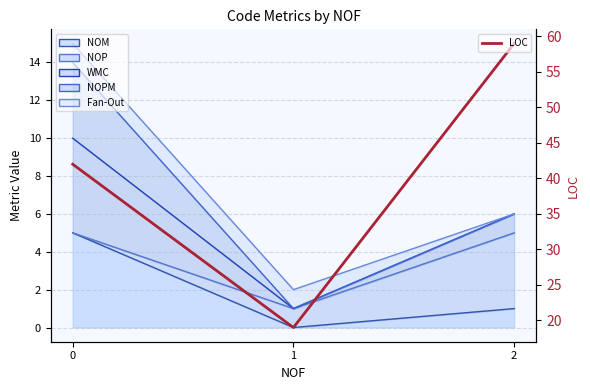

How many lines are shown in the chart?

1